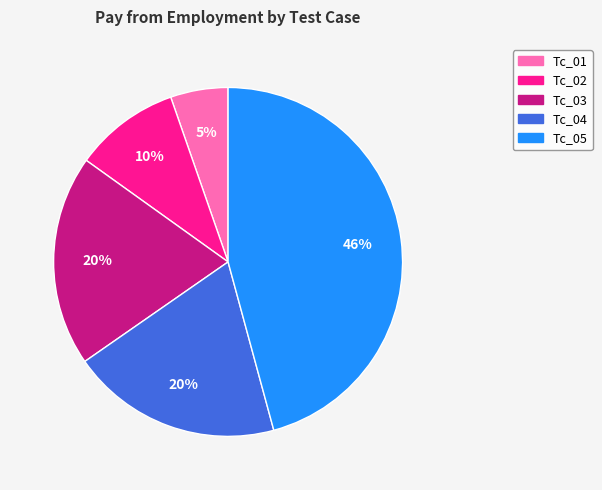

The Tc_01 slice represents 5% of the pie. True or false?

True